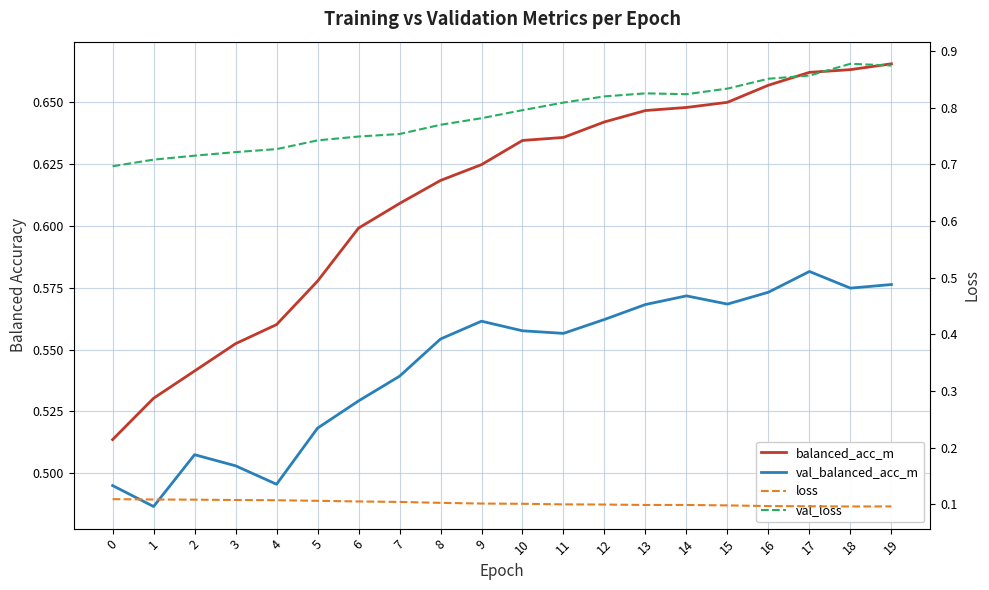

The value of val_loss at 7 is 0.8. True or false?

True